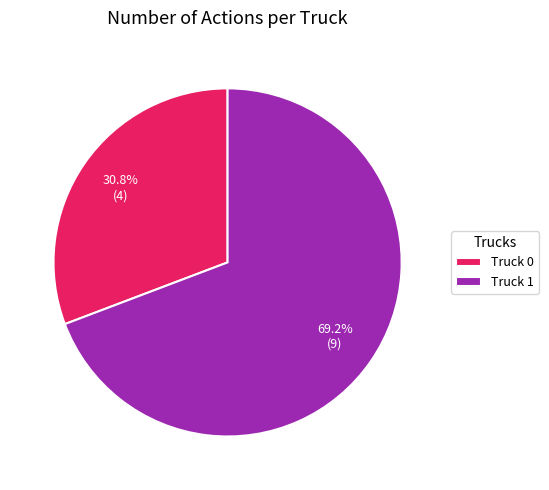

What is the majority slice?

Truck 1